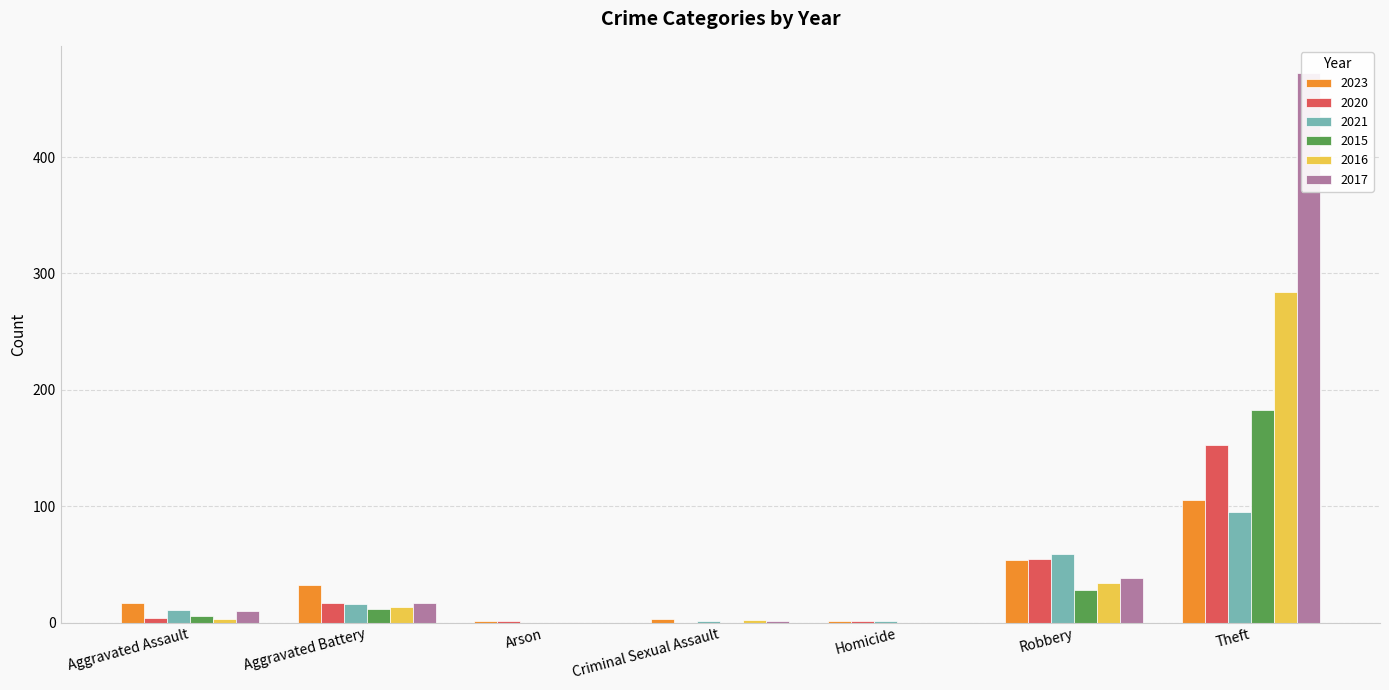

What is the difference between the 2021 values at Arson and Aggravated Assault?

11